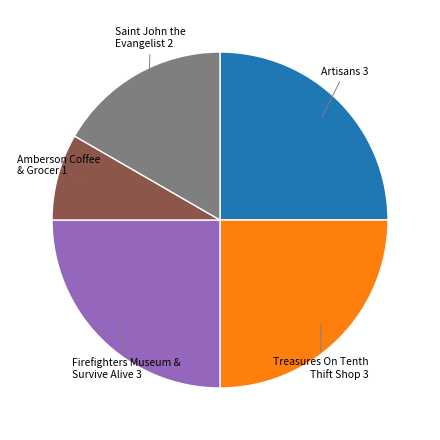

Is there any slice that represents more than half of the pie?

No